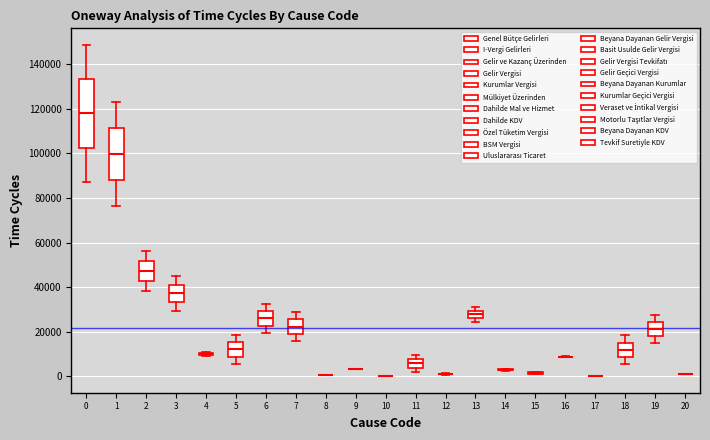

Reading left to right, transcribe this box plot: for each box, give where its median line is, the range the box spans, and where its two whiskers end, as read against the y-axis. The values are not printed on the chart, so give them approximately, as read against the axis.

0: median 118000, box 102000 to 134000, whiskers 88000 to 148000
1: median 100000, box 88000 to 112000, whiskers 76000 to 124000
2: median 48000, box 42000 to 52000, whiskers 38000 to 56000
3: median 38000, box 34000 to 42000, whiskers 30000 to 46000
4: box collapsed to a line at 10000, whiskers 10000 to 10000
5: median 12000, box 8000 to 16000, whiskers 6000 to 18000
6: median 26000, box 22000 to 30000, whiskers 20000 to 32000
7: median 22000, box 20000 to 26000, whiskers 16000 to 28000
8: box collapsed to a line at 0, whiskers 0 to 0
9: box collapsed to a line at 4000, whiskers 4000 to 4000
10: box collapsed to a line at 0, whiskers 0 to 0
11: median 6000, box 4000 to 8000, whiskers 2000 to 10000
12: box collapsed to a line at 0, whiskers 0 to 2000
13: median 28000, box 26000 to 30000, whiskers 24000 to 32000
14: box collapsed to a line at 2000, whiskers 2000 to 4000
15: box collapsed to a line at 2000, whiskers 0 to 2000
16: box collapsed to a line at 8000, whiskers 8000 to 8000
17: box collapsed to a line at 0, whiskers 0 to 0
18: median 12000, box 8000 to 16000, whiskers 6000 to 18000
19: median 22000, box 18000 to 24000, whiskers 14000 to 28000
20: box collapsed to a line at 2000, whiskers 0 to 2000